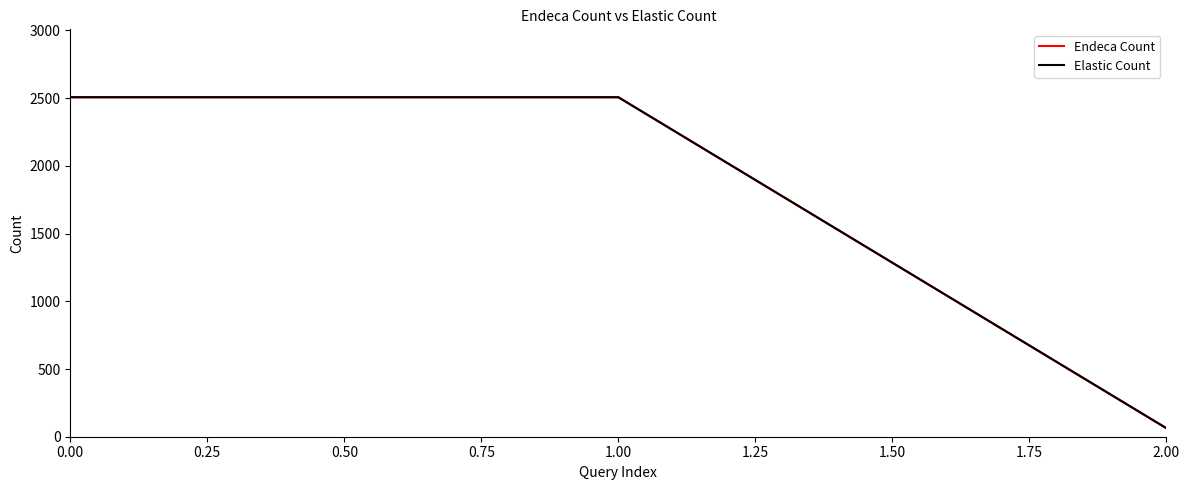

What is the difference between the maximum and minimum values in the Elastic Count series?

2444